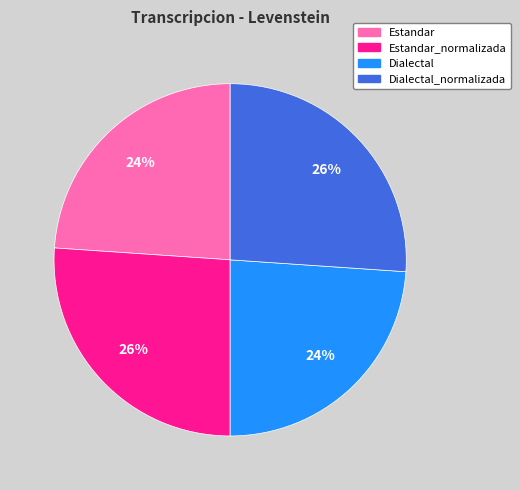

To the nearest percent, what is the average slice percentage?

25%